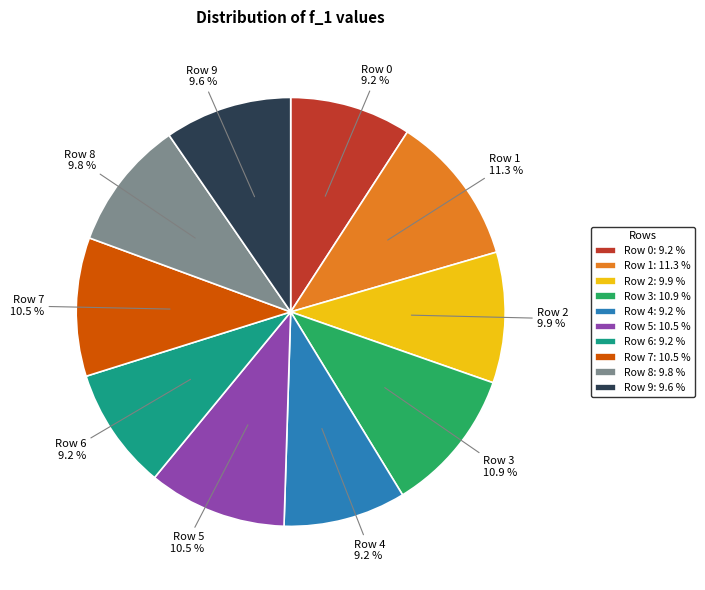

How many slices are in this pie chart?

10